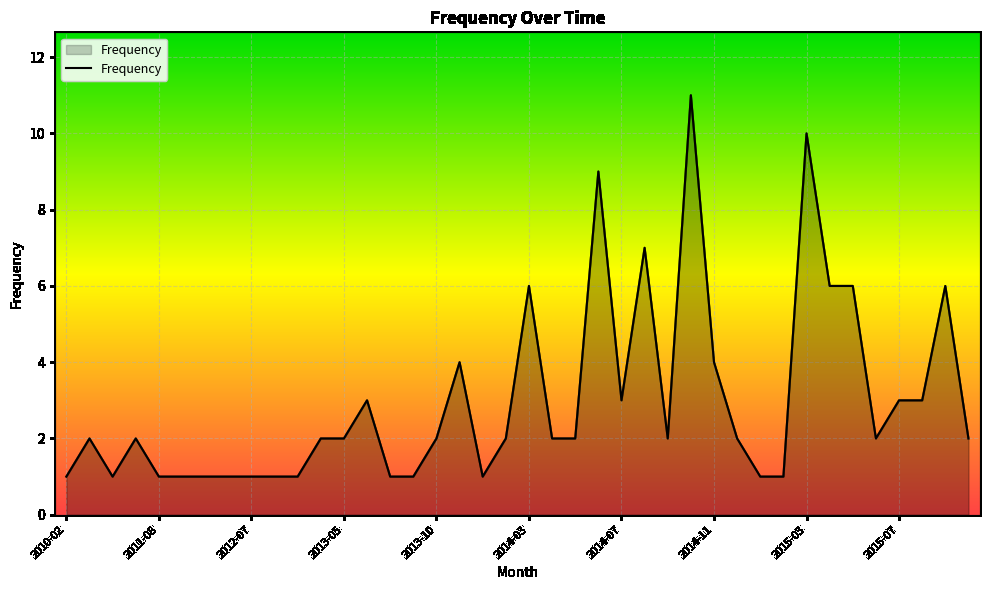

True or false: there are more than 2 points higher than both neighbors.

True